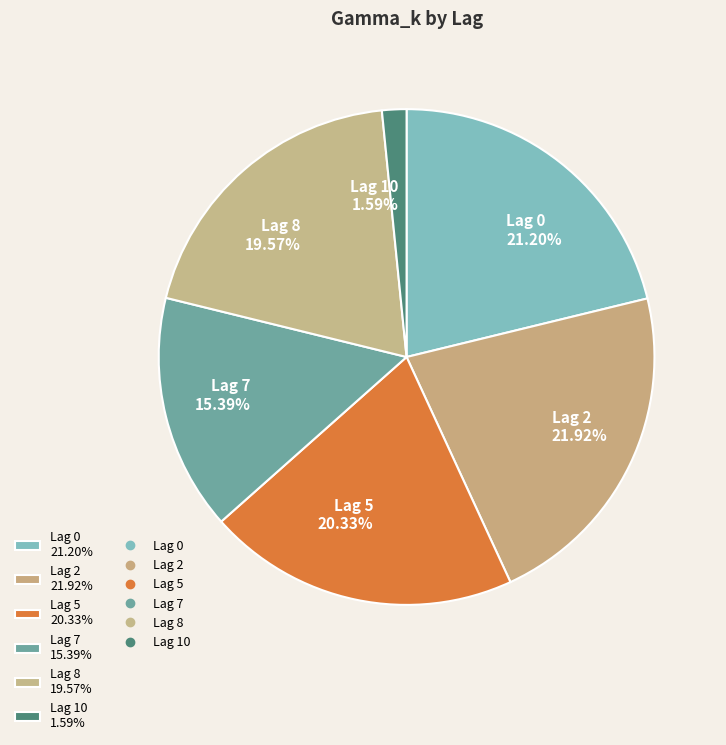

Which slice is the largest?

Lag 2 21.92%